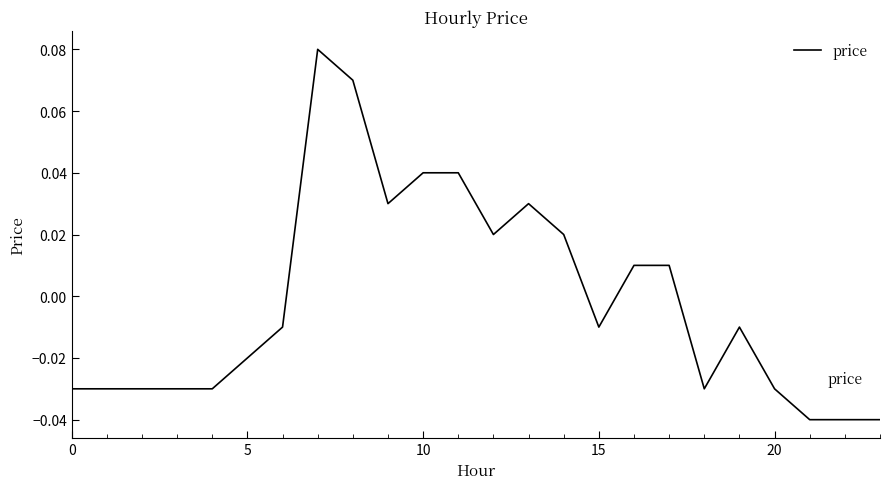

How many lines are shown in the chart?

1